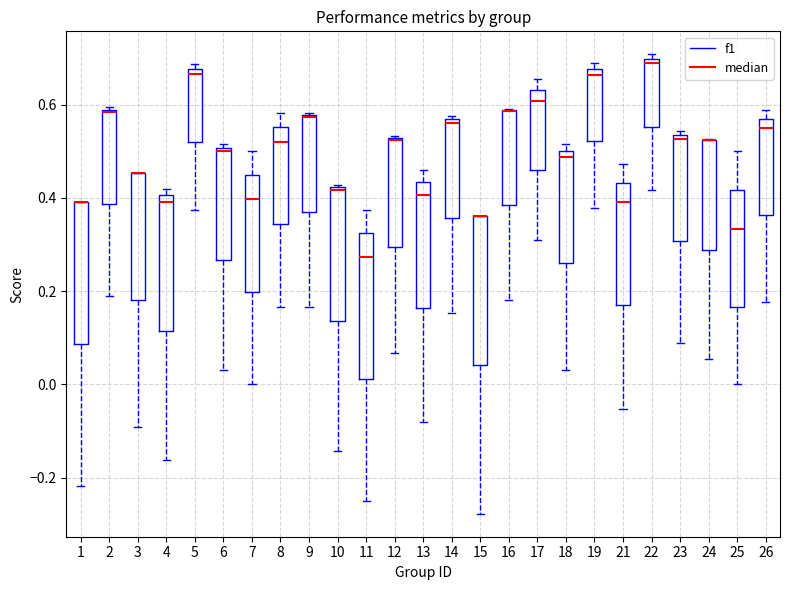

Reading left to right, transcribe this box plot: for each box, give where its median line is, the range the box spans, and where its two whiskers end, as read against the y-axis. The values are not printed on the chart, so give them approximately, as read against the axis.

1: median 0.40 (drawn on the box's upper edge), box 0.08 to 0.40, whiskers -0.22 to 0.40
2: median 0.58, box 0.38 to 0.58, whiskers 0.20 to 0.60
3: median 0.46 (drawn on the box's upper edge), box 0.18 to 0.46, whiskers -0.10 to 0.46
4: median 0.40 (just below the box's upper edge), box 0.12 to 0.40, whiskers -0.16 to 0.42
5: median 0.66, box 0.52 to 0.68, whiskers 0.38 to 0.68 (just above the box's upper edge)
6: median 0.50 (just below the box's upper edge), box 0.26 to 0.50, whiskers 0.04 to 0.52
7: median 0.40, box 0.20 to 0.44, whiskers 0.00 to 0.50
8: median 0.52, box 0.34 to 0.56, whiskers 0.16 to 0.58
9: median 0.58, box 0.38 to 0.58, whiskers 0.16 to 0.58
10: median 0.42, box 0.14 to 0.42, whiskers -0.14 to 0.42
11: median 0.28, box 0.02 to 0.32, whiskers -0.24 to 0.38
12: median 0.52 (drawn on the box's upper edge), box 0.30 to 0.52, whiskers 0.06 to 0.54
13: median 0.40, box 0.16 to 0.44, whiskers -0.08 to 0.46
14: median 0.56 (just below the box's upper edge), box 0.36 to 0.56, whiskers 0.16 to 0.58
15: median 0.36 (drawn on the box's upper edge), box 0.04 to 0.36, whiskers -0.28 to 0.36
16: median 0.58 (drawn on the box's upper edge), box 0.38 to 0.58, whiskers 0.18 to 0.60
17: median 0.60, box 0.46 to 0.64, whiskers 0.32 to 0.66
18: median 0.48, box 0.26 to 0.50, whiskers 0.04 to 0.52
19: median 0.66, box 0.52 to 0.68, whiskers 0.38 to 0.68 (just above the box's upper edge)
21: median 0.40, box 0.16 to 0.44, whiskers -0.06 to 0.48
22: median 0.68, box 0.56 to 0.70, whiskers 0.42 to 0.70 (just above the box's upper edge)
23: median 0.52, box 0.30 to 0.54, whiskers 0.08 to 0.54 (just above the box's upper edge)
24: median 0.52 (drawn on the box's upper edge), box 0.28 to 0.52, whiskers 0.06 to 0.52
25: median 0.34, box 0.16 to 0.42, whiskers 0.00 to 0.50
26: median 0.54, box 0.36 to 0.56, whiskers 0.18 to 0.58